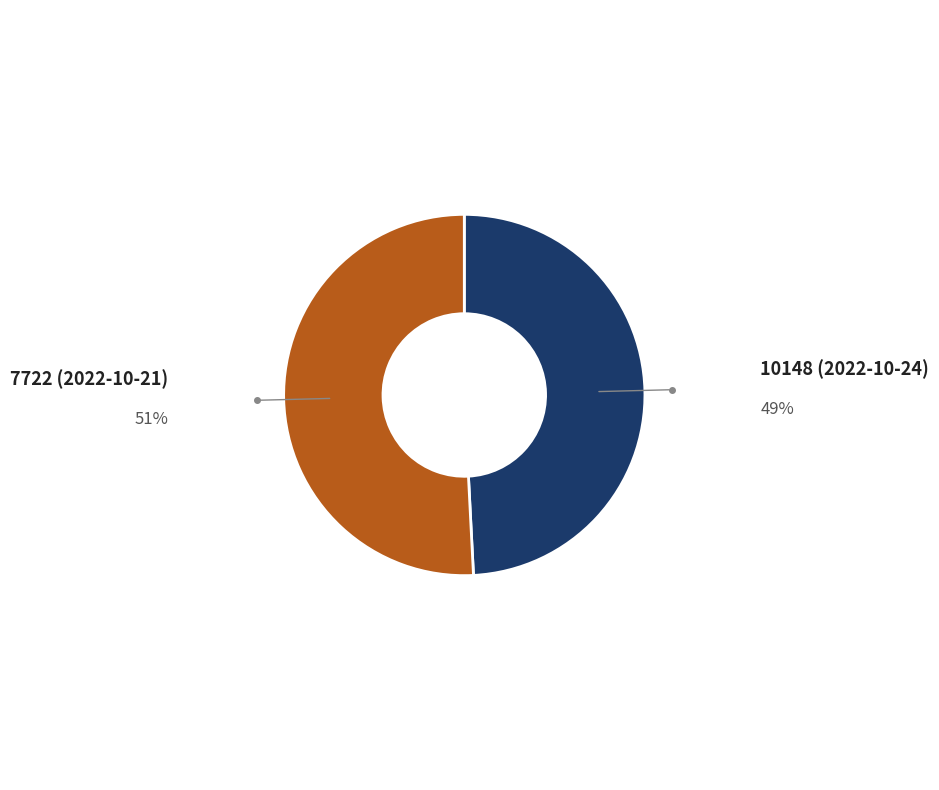

Is there a majority slice in this chart?

Yes